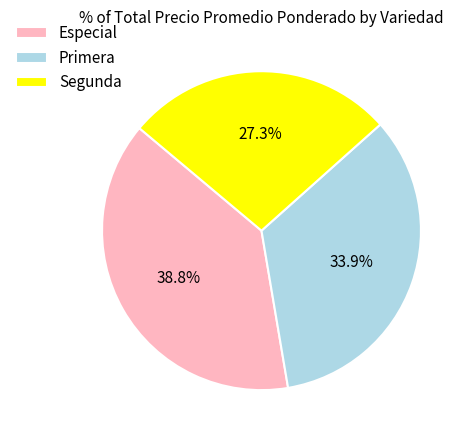

What is the largest slice in the pie chart?

Especial